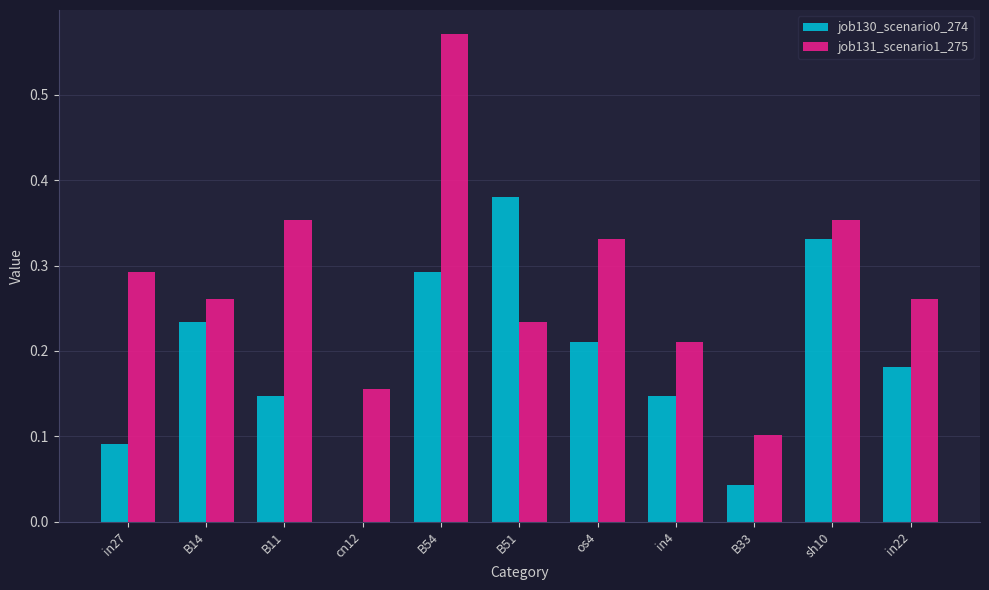

At which label does job130_scenario0_274 reach its peak?

B51